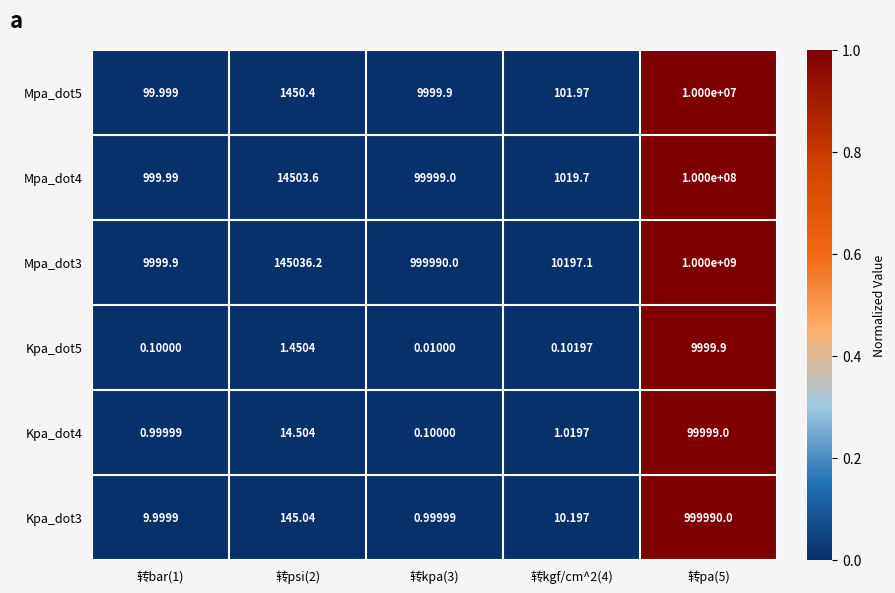

Is the value of Kpa_dot5 at 转pa(5) greater than the value of Kpa_dot4 at 转pa(5)?

No